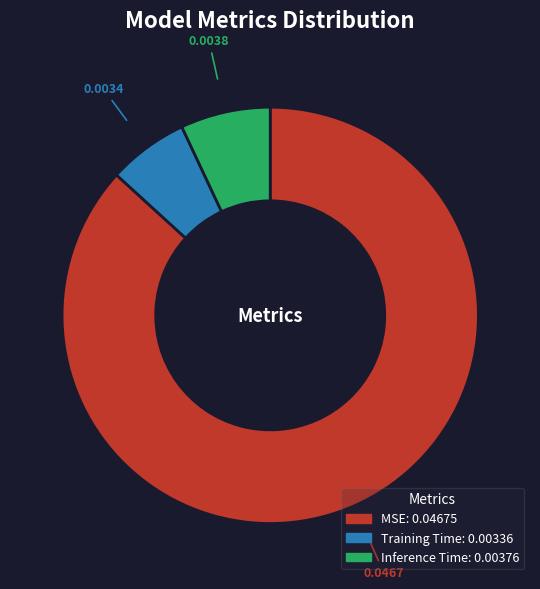

Which category accounts for the majority?

MSE